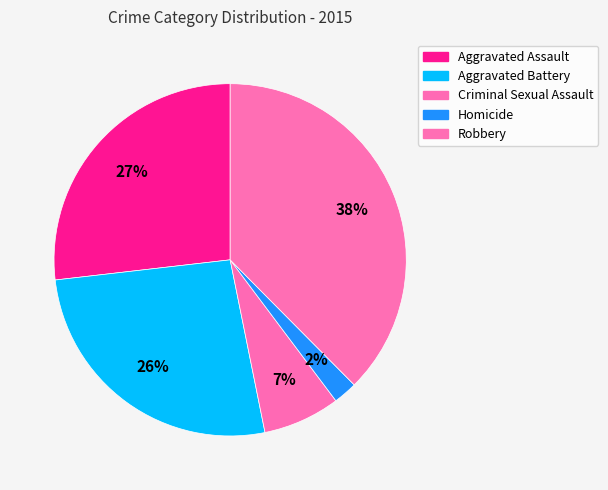

Does Criminal Sexual Assault account for over 50% of the chart?

No